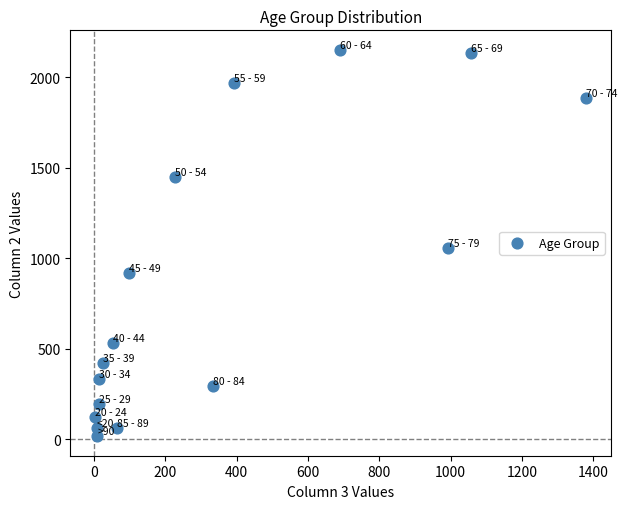

What is the range of X values (max minus min)?

1379